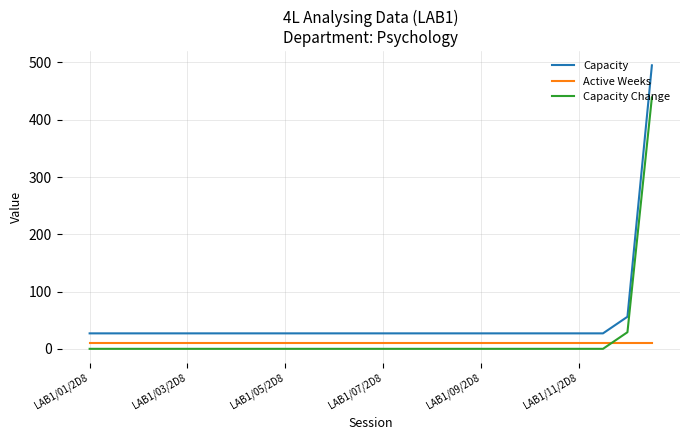

What is the lowest value of the Capacity series?

27